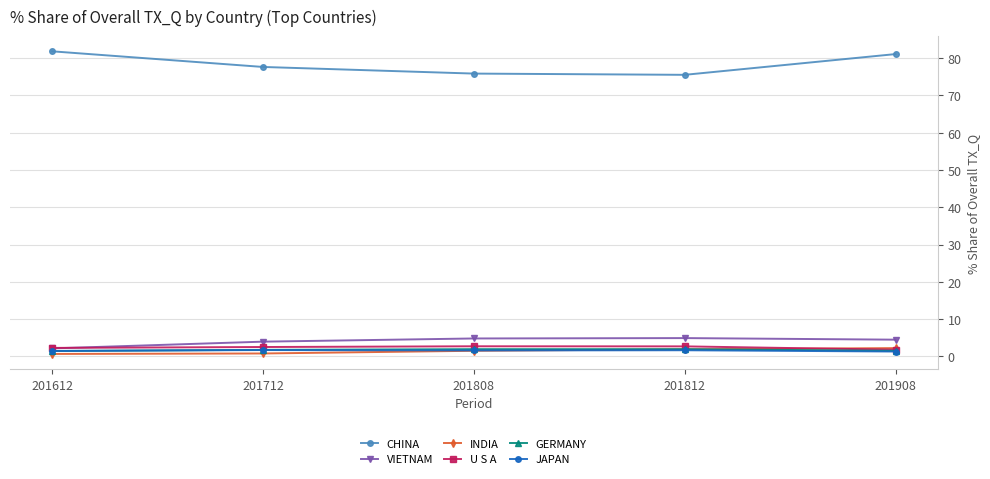

Is it true that U S A equals 2.7 at 201812?

True